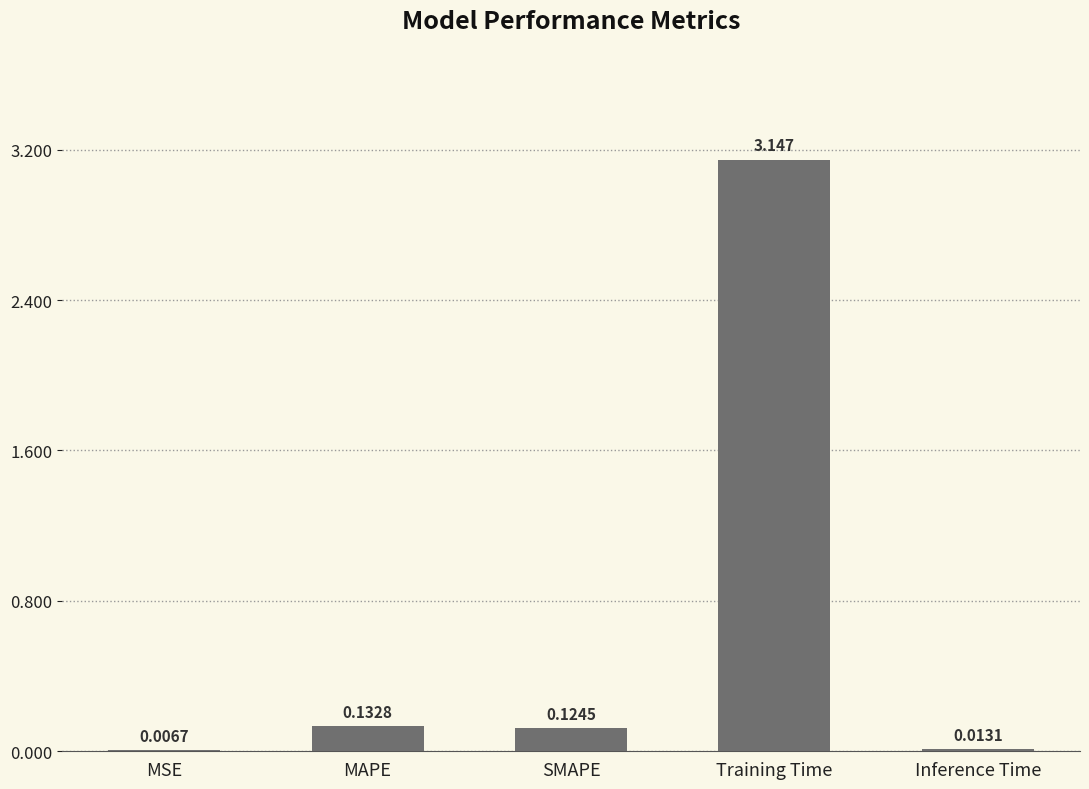

At which category does the chart reach its peak across all series?

Training Time